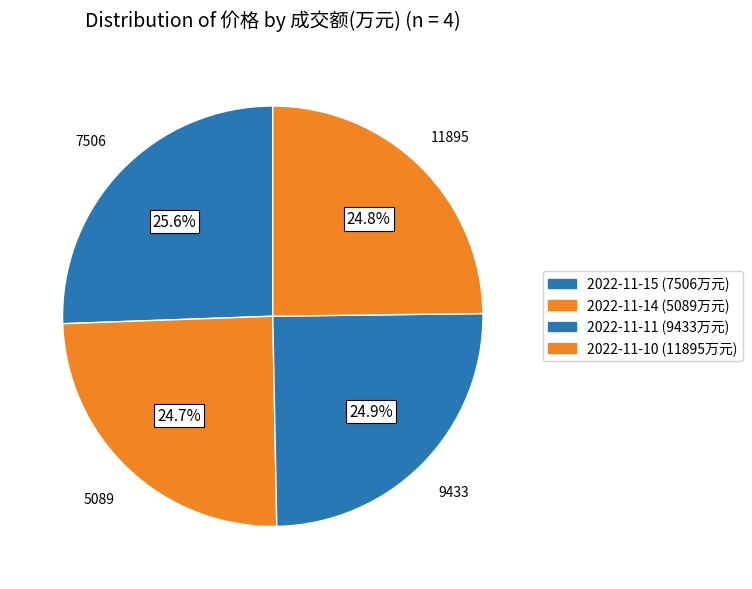

How many segments does this pie chart have?

4